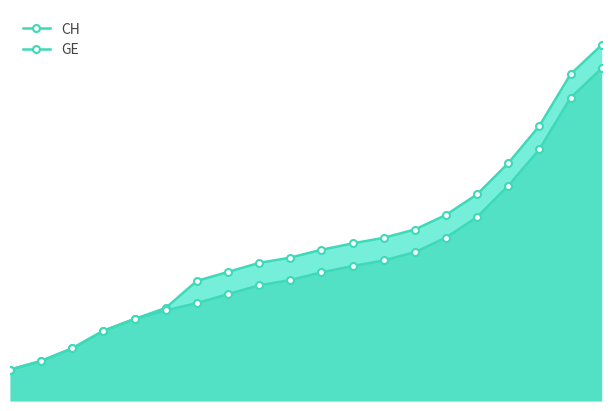

List the series in order of their peak value, highest first.

CH, GE